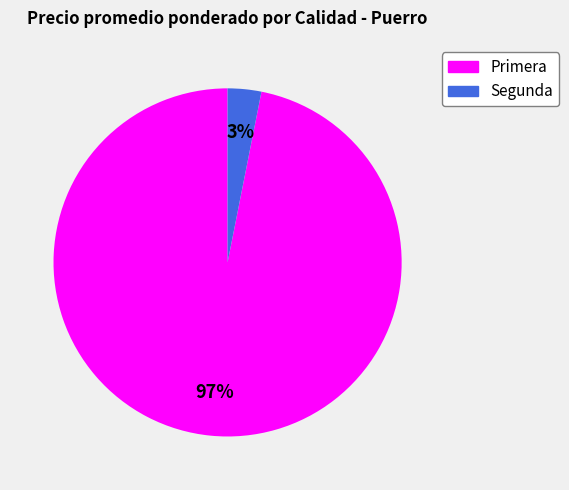

To the nearest percent, what is the difference between the largest and smallest slice percentages?

94%